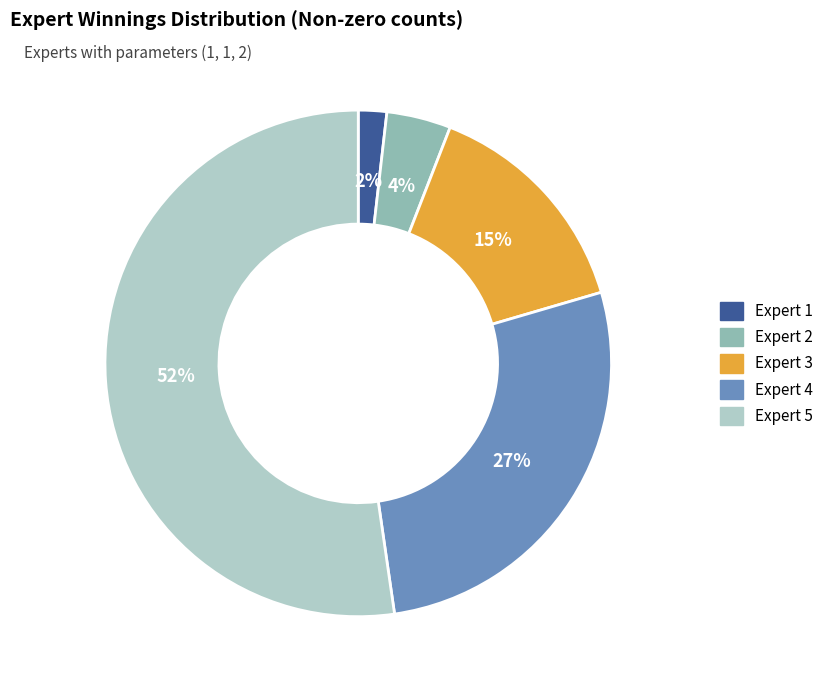

How many segments does this pie chart have?

5